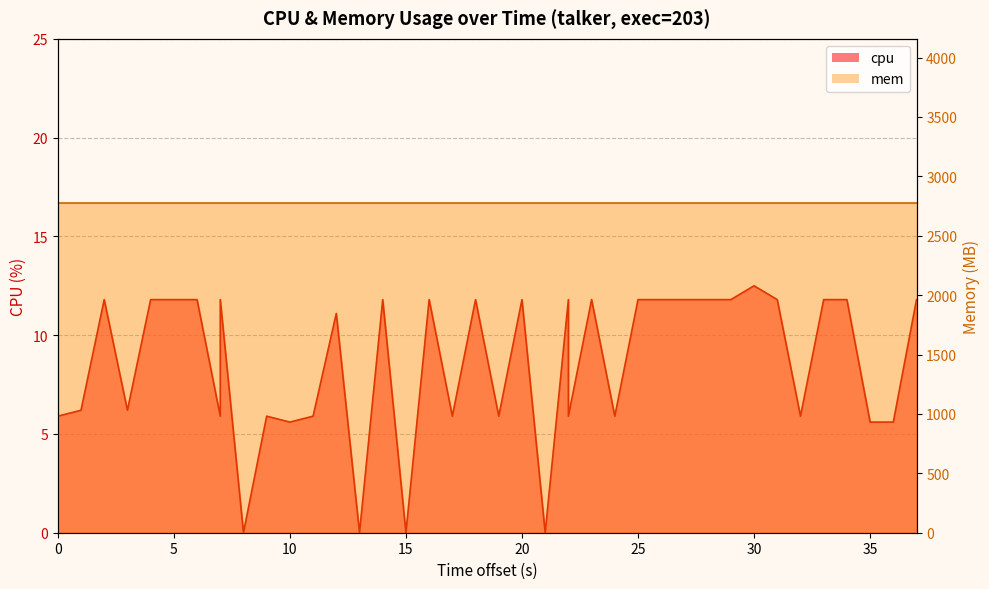

What is the sum of all values?

341.9